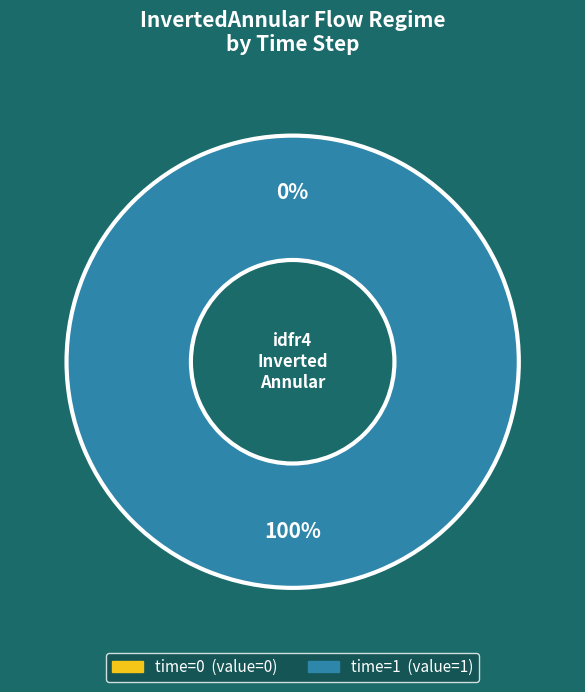

Rank the categories by value from lowest to highest.

0, 1